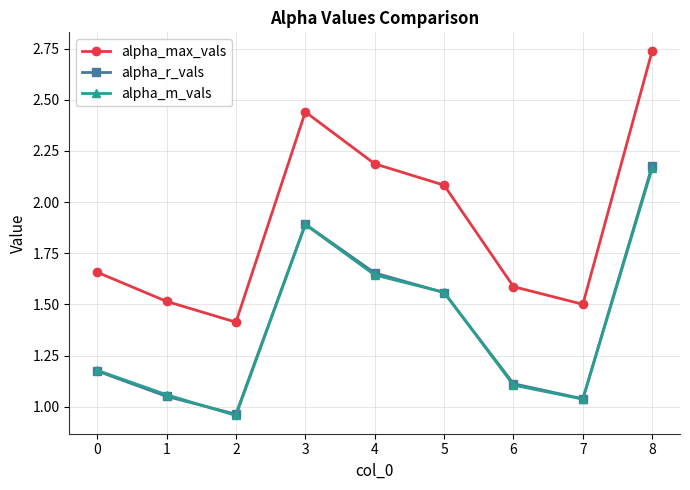

Which category has the highest value in the alpha_r_vals series?

8